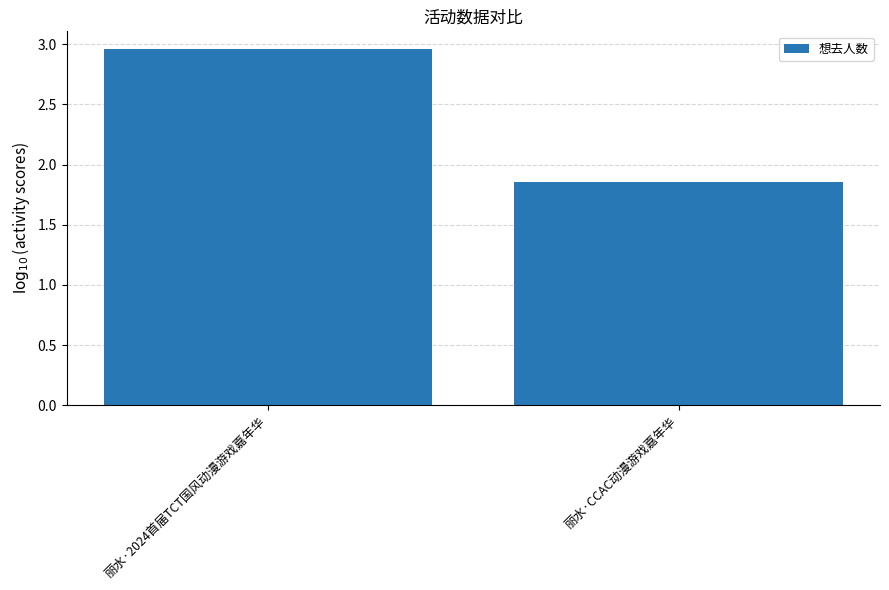

Which has a higher value, 丽水·CCAC动漫游戏嘉年华 or 丽水·2024首届TCT国风动漫游戏嘉年华?

丽水·2024首届TCT国风动漫游戏嘉年华